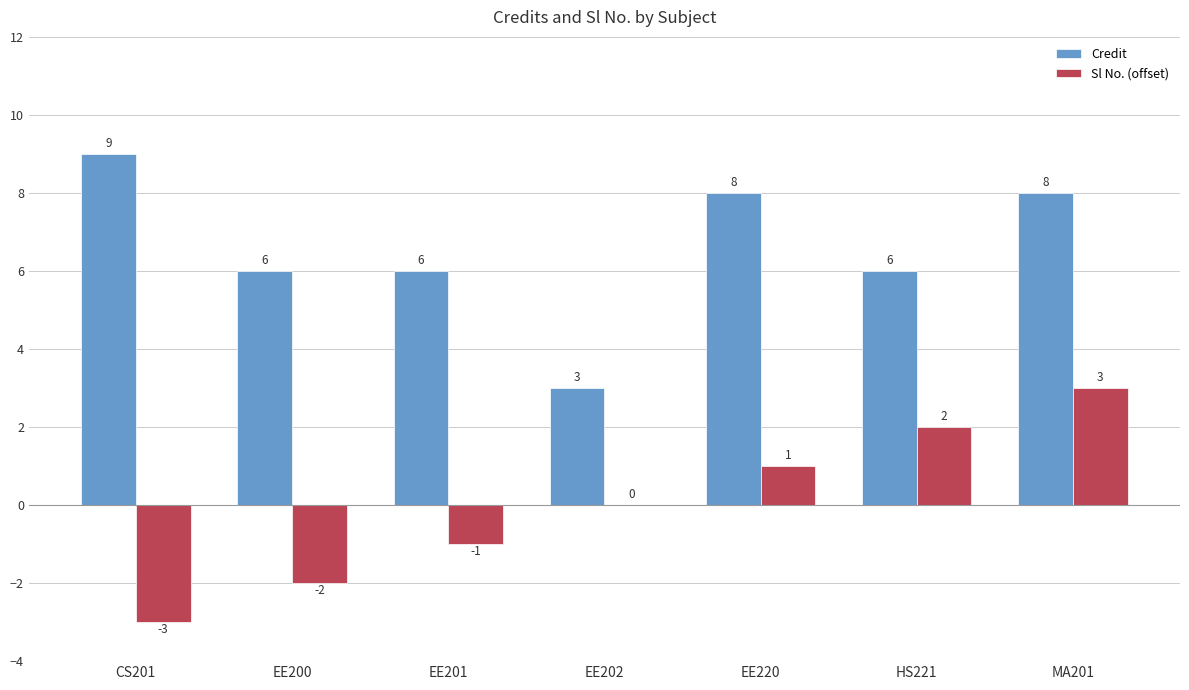

At which category is the sum across all series the highest?

MA201